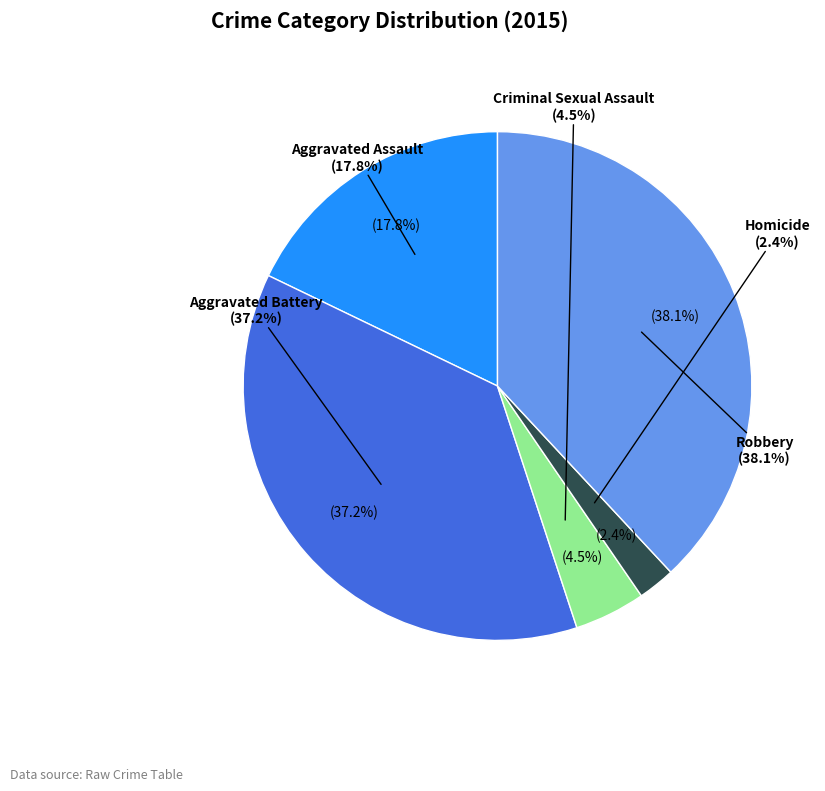

What portion of the pie excludes Homicide?

97.6%